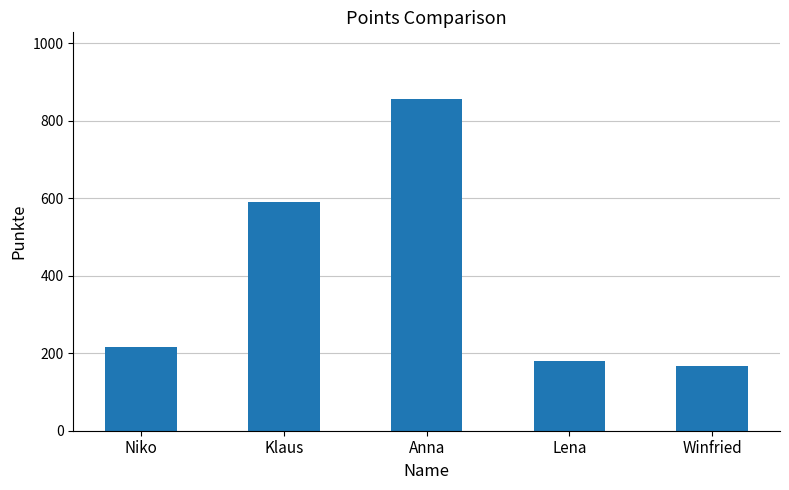

What is the sum of the values at Niko and Klaus?

807